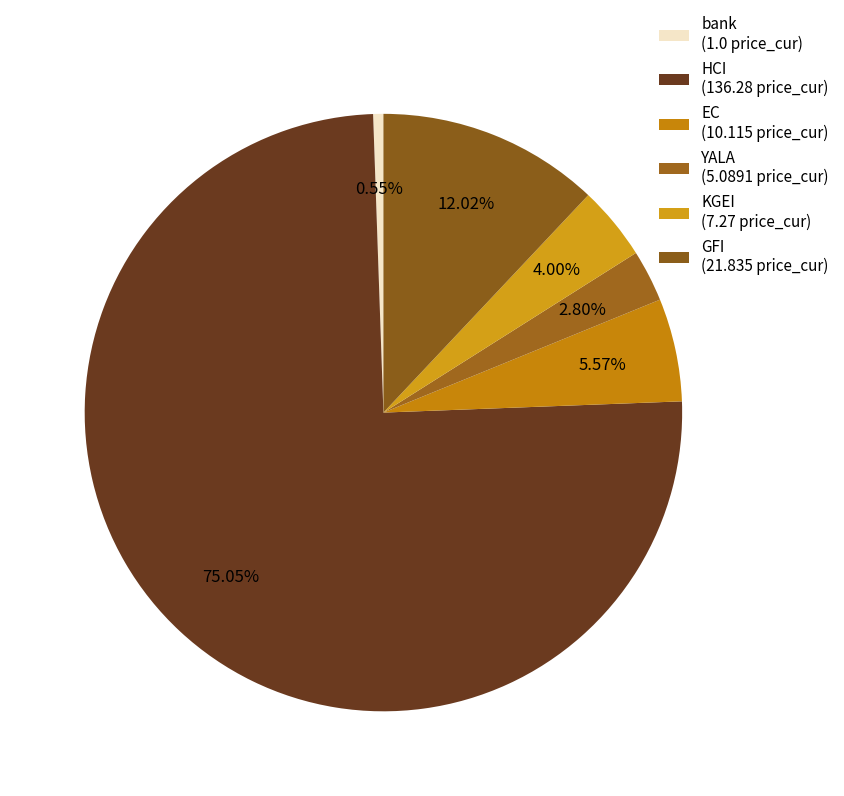

How many segments does this pie chart have?

6